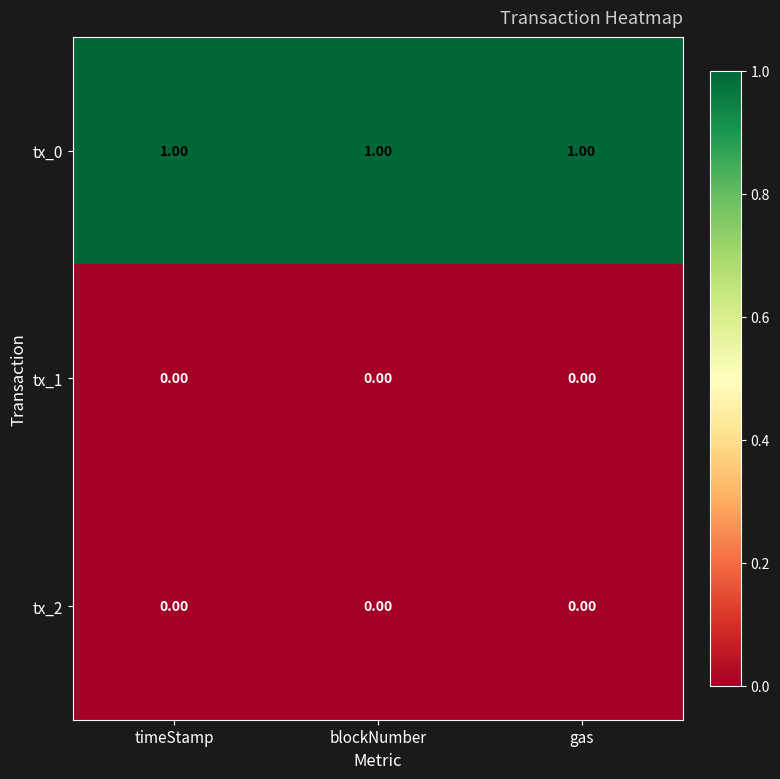

At how many categories does at least one series exceed 0?

3